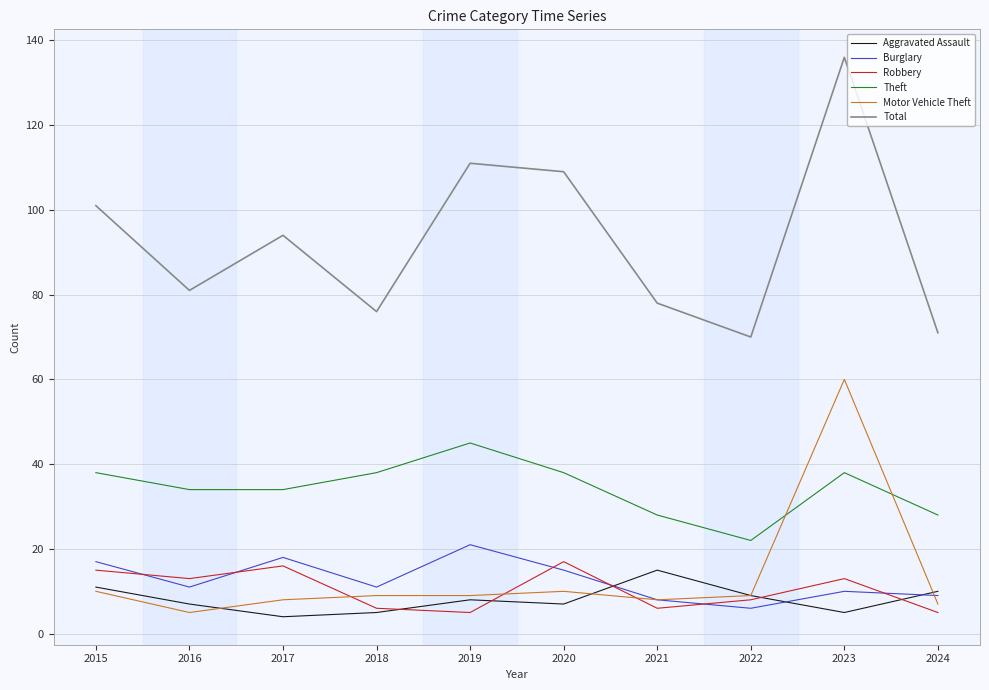

True or false: Total has a value of 94 at 2017.

True